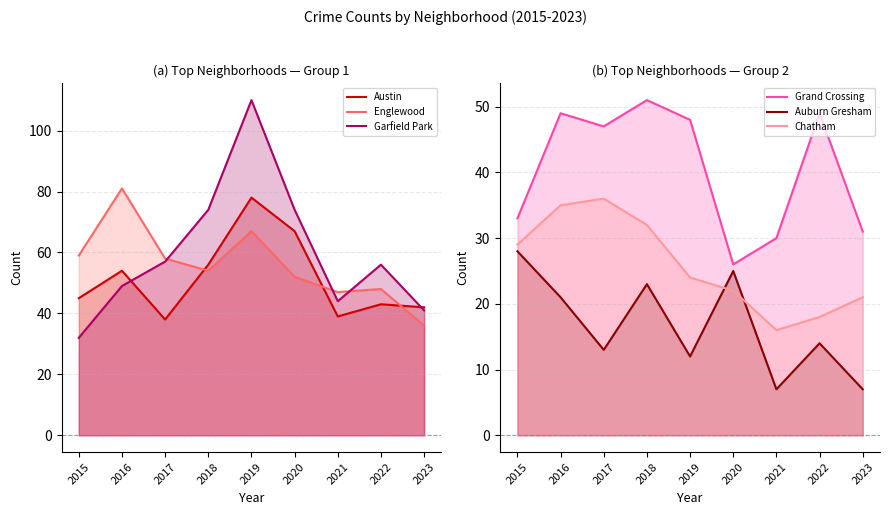

True or false: Englewood and Auburn Gresham intersect in this chart.

False